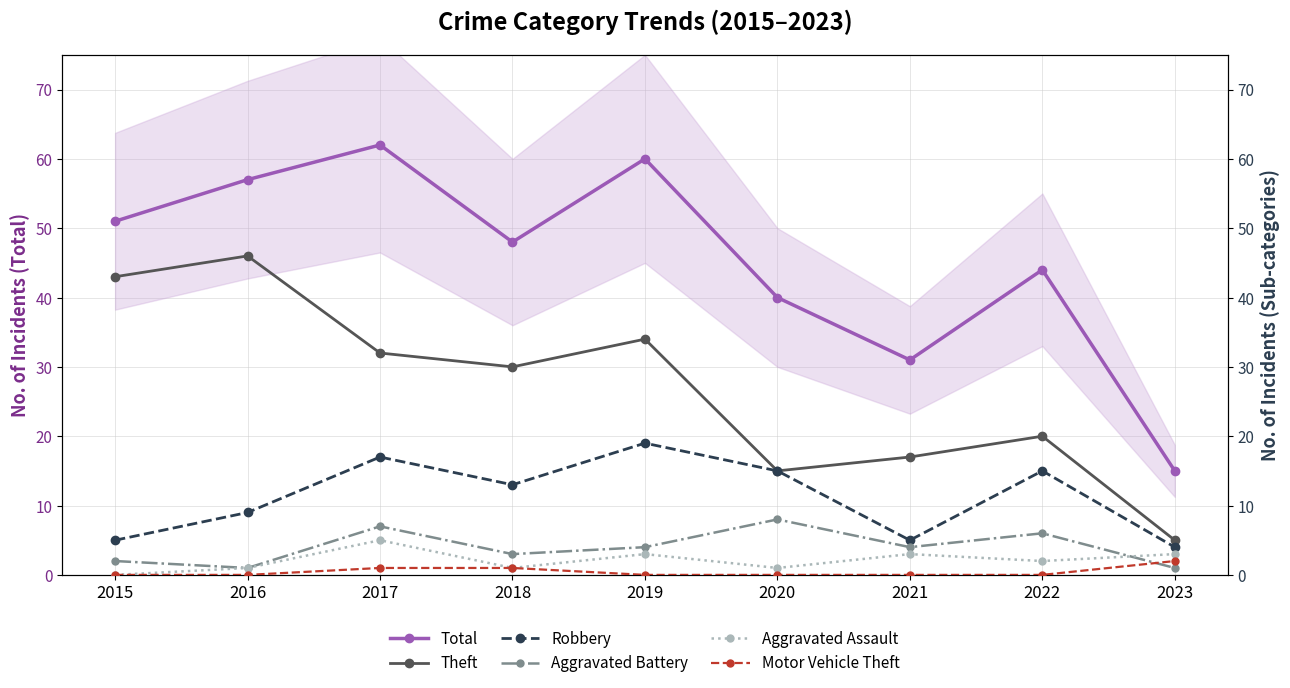

Where does the Robbery series first go above 13?

2017